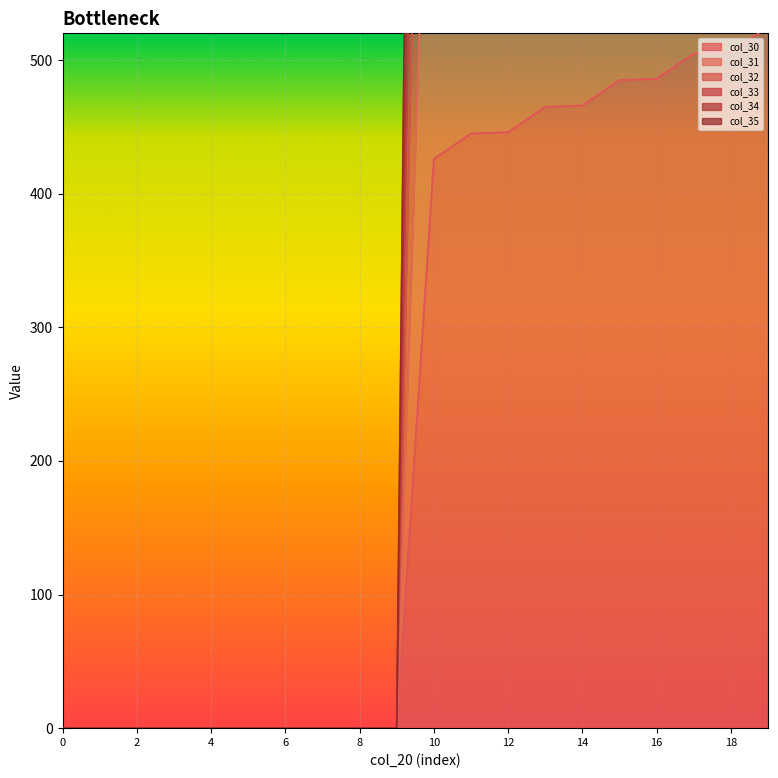

Is the value of col_32 at 10 greater than the value of col_33 at 14?

No